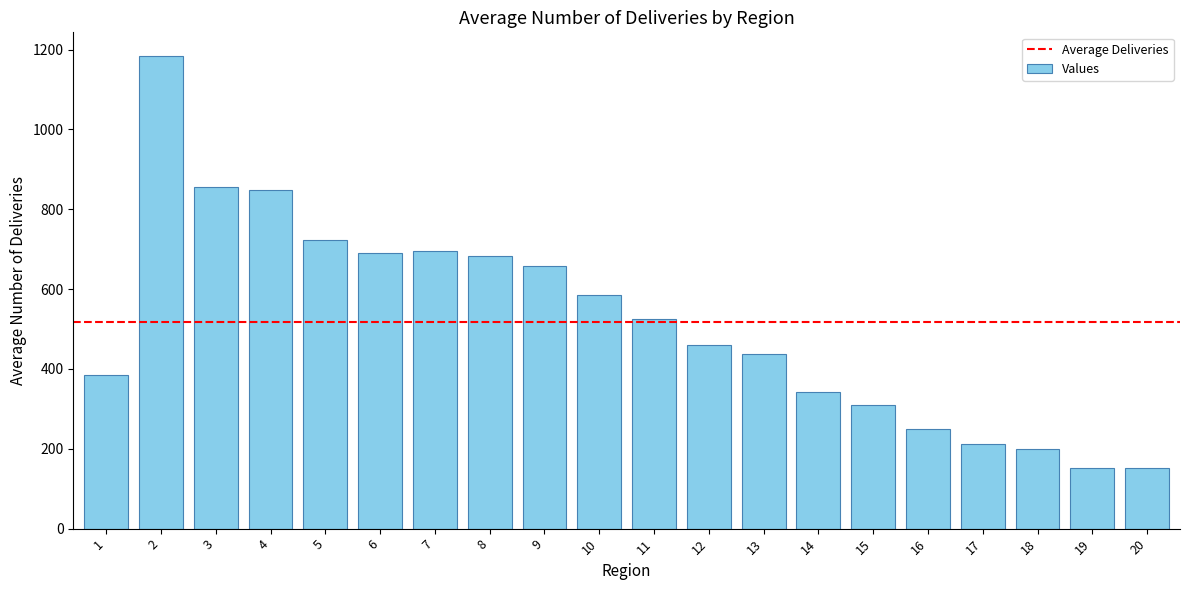

The value at 17 is 291. True or false?

False